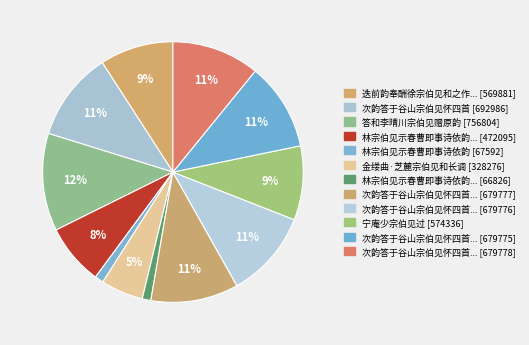

Count the number of slices in the pie.

12